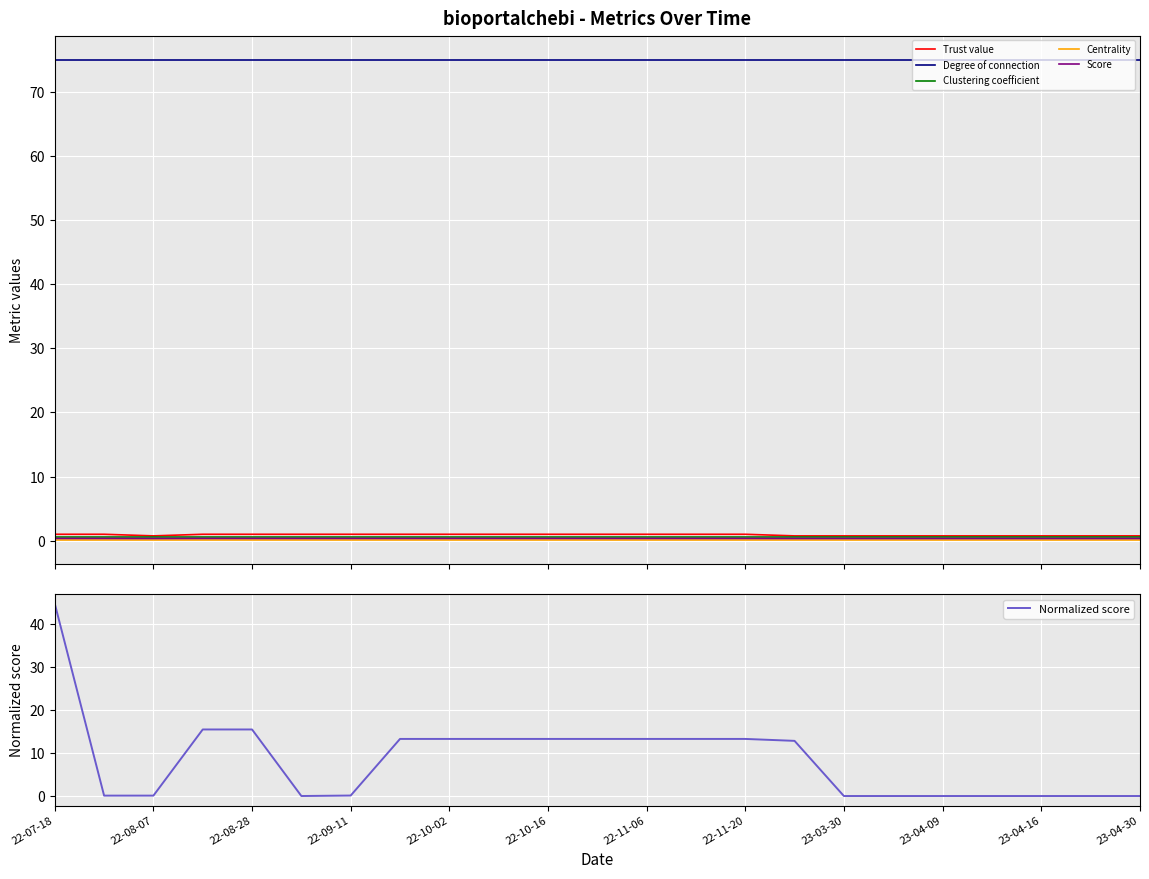

True or false: Score and Degree of connection intersect in this chart.

False